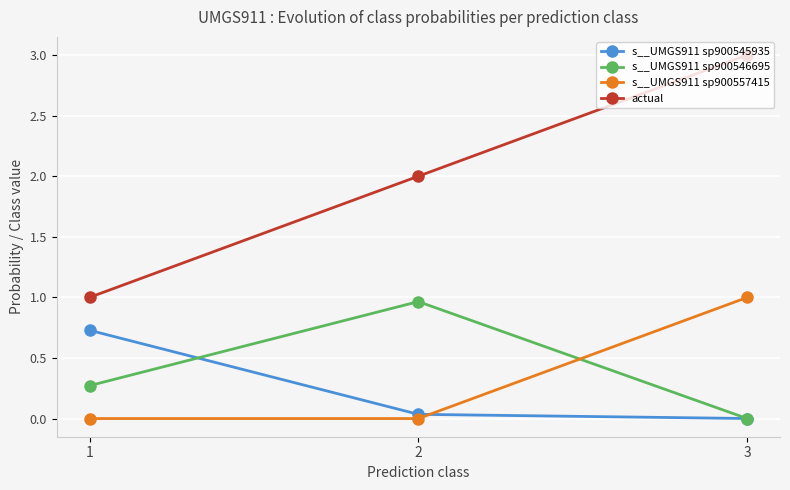

True or false: actual has a value of 1.2 at 2.

False